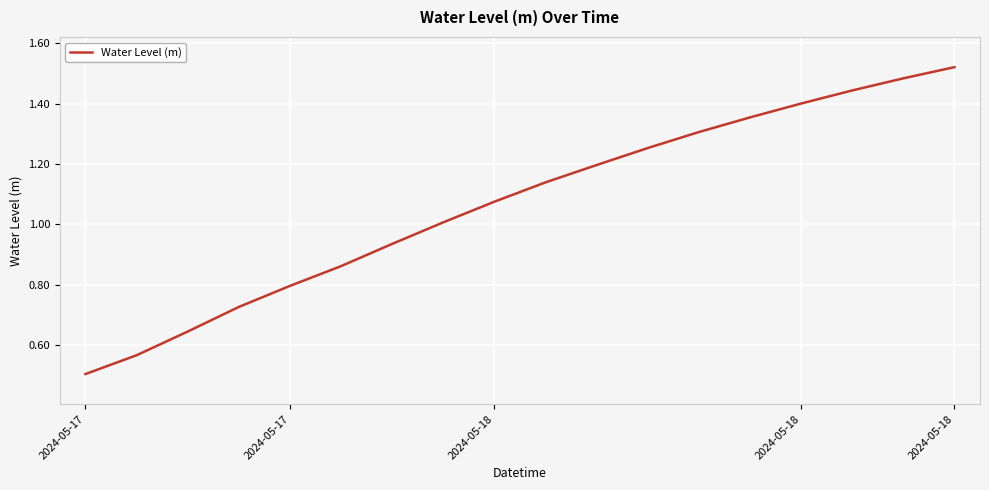

What is the difference between the maximum and minimum values?

1.0